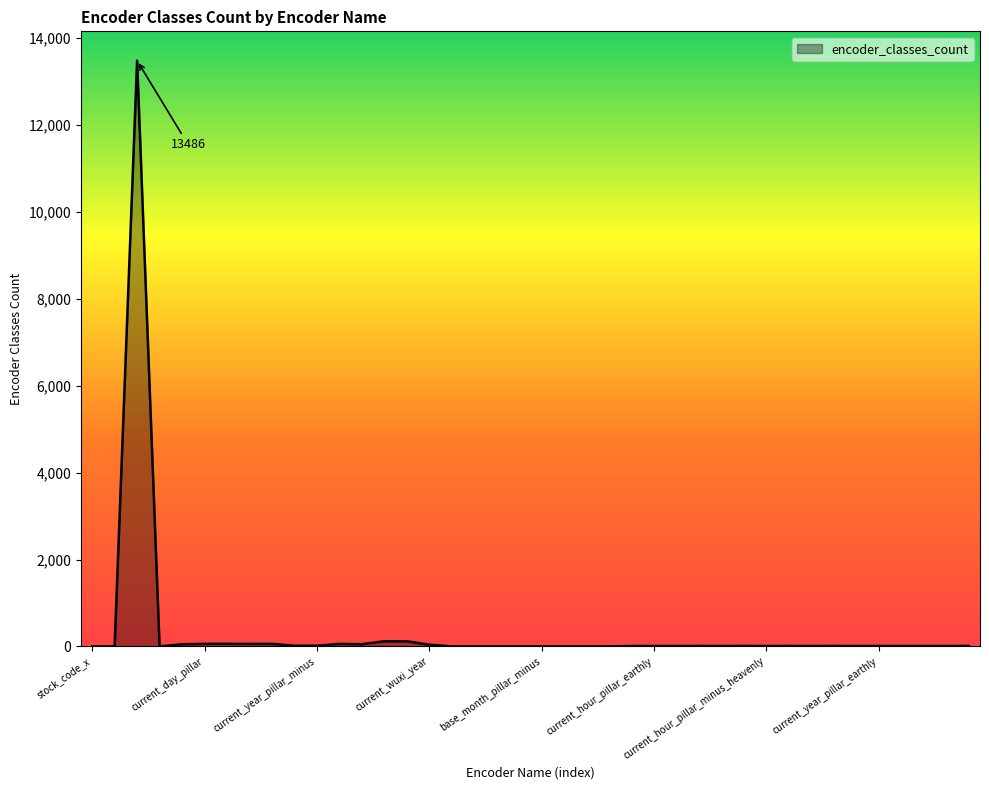

What is the maximum value shown in the chart?

13486